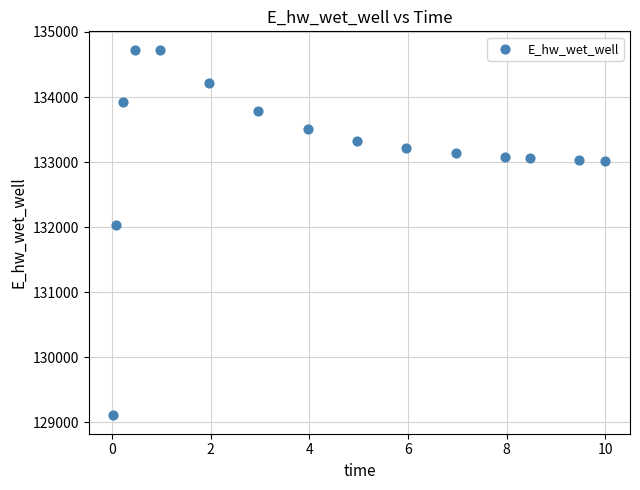

What Y value in the scatter plot is closest to 131918?

132040.9